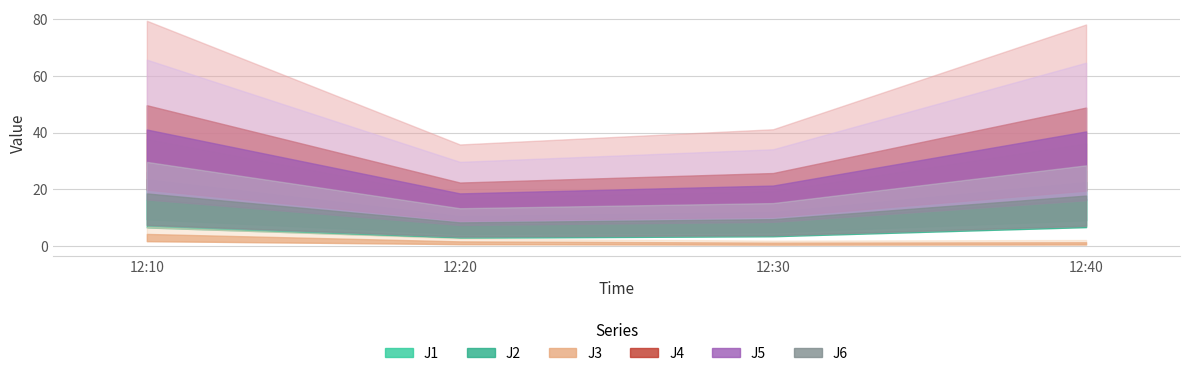

What are all the series names shown in the legend?

J1, J2, J3, J4, J5, J6